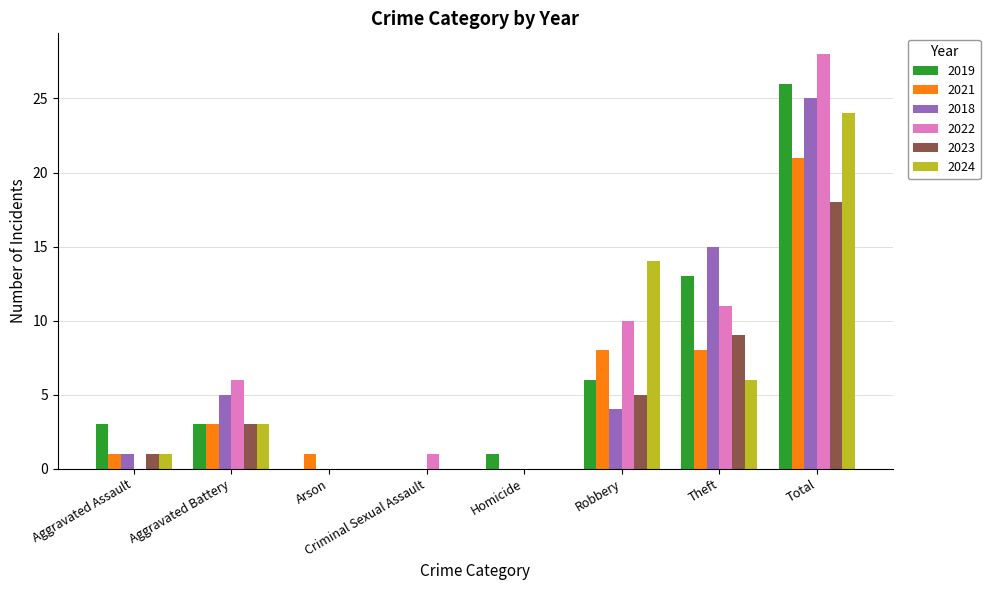

Count the number of categories in the chart.

8